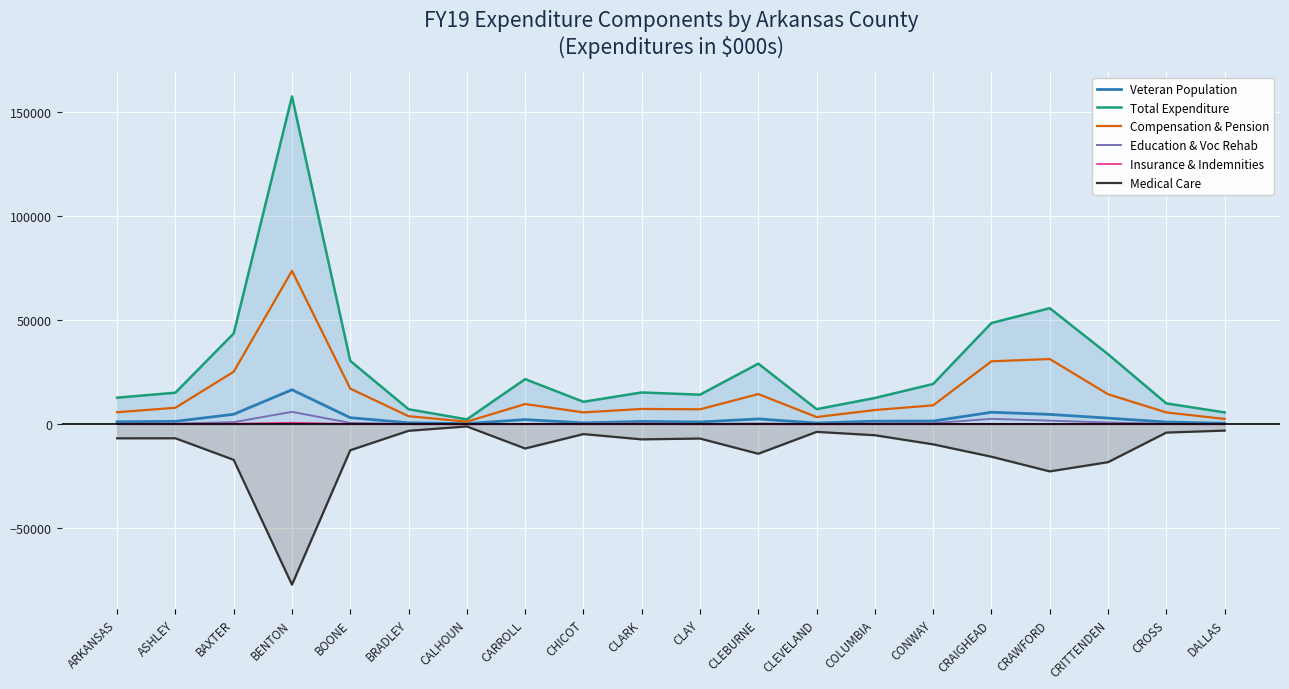

The value of Education & Voc Rehab at CALHOUN is 81.3. True or false?

True